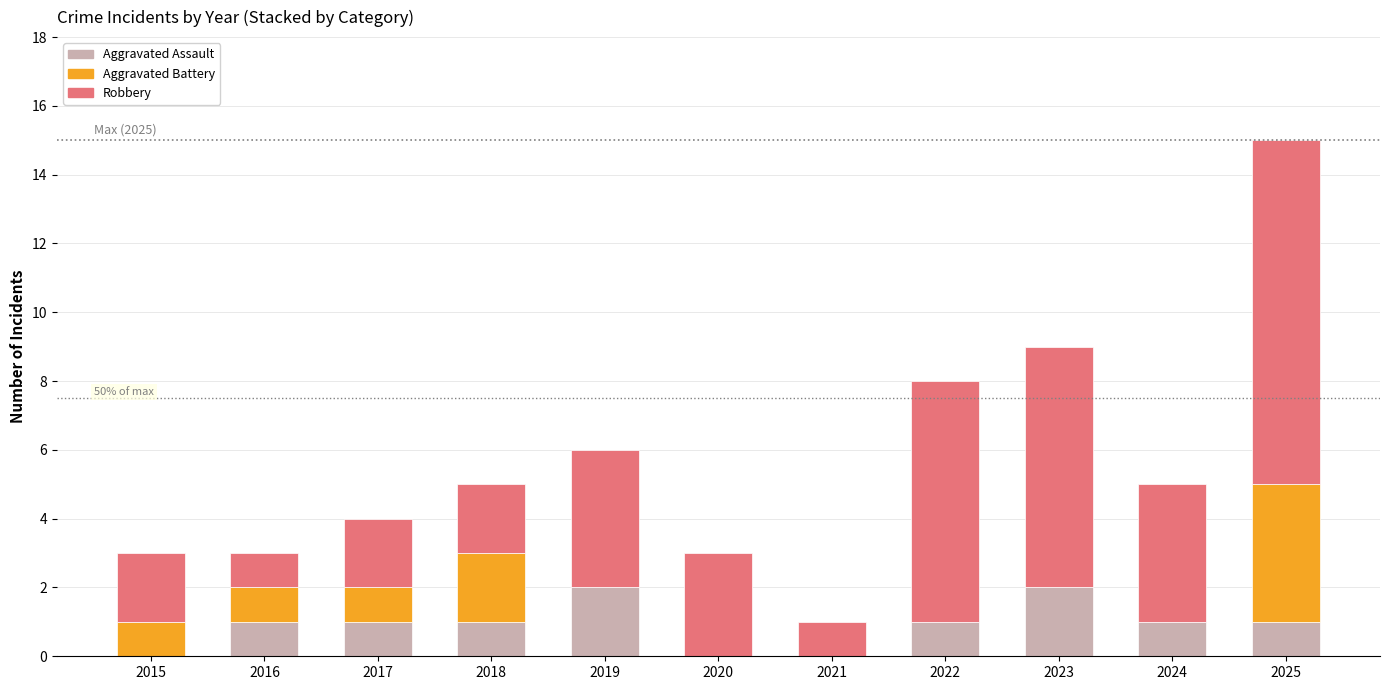

What is the total value across all series at 2018?

5